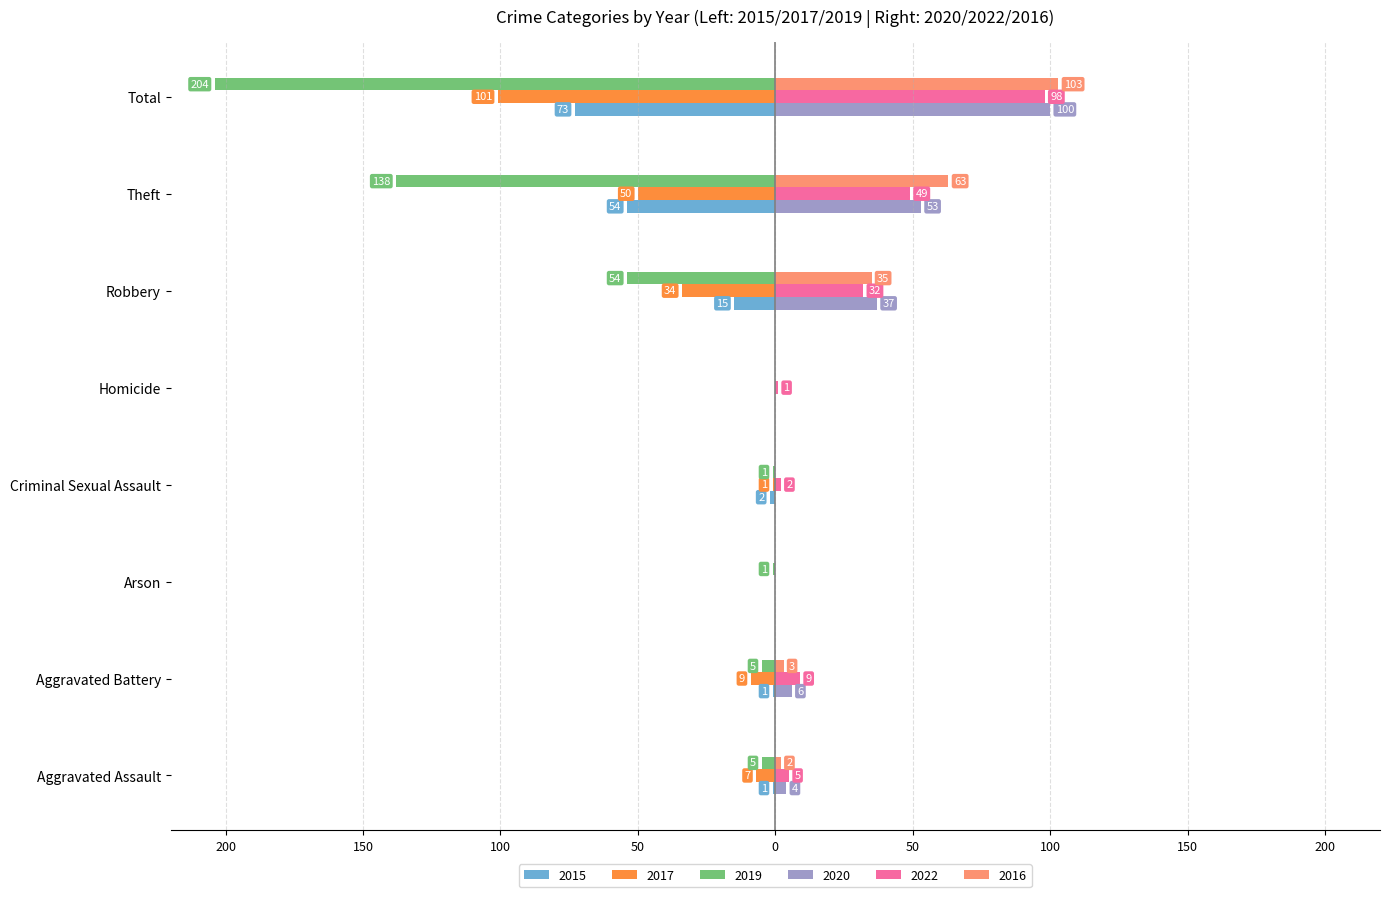

What is the value of the 2022 bar at the 4th from the left?

2